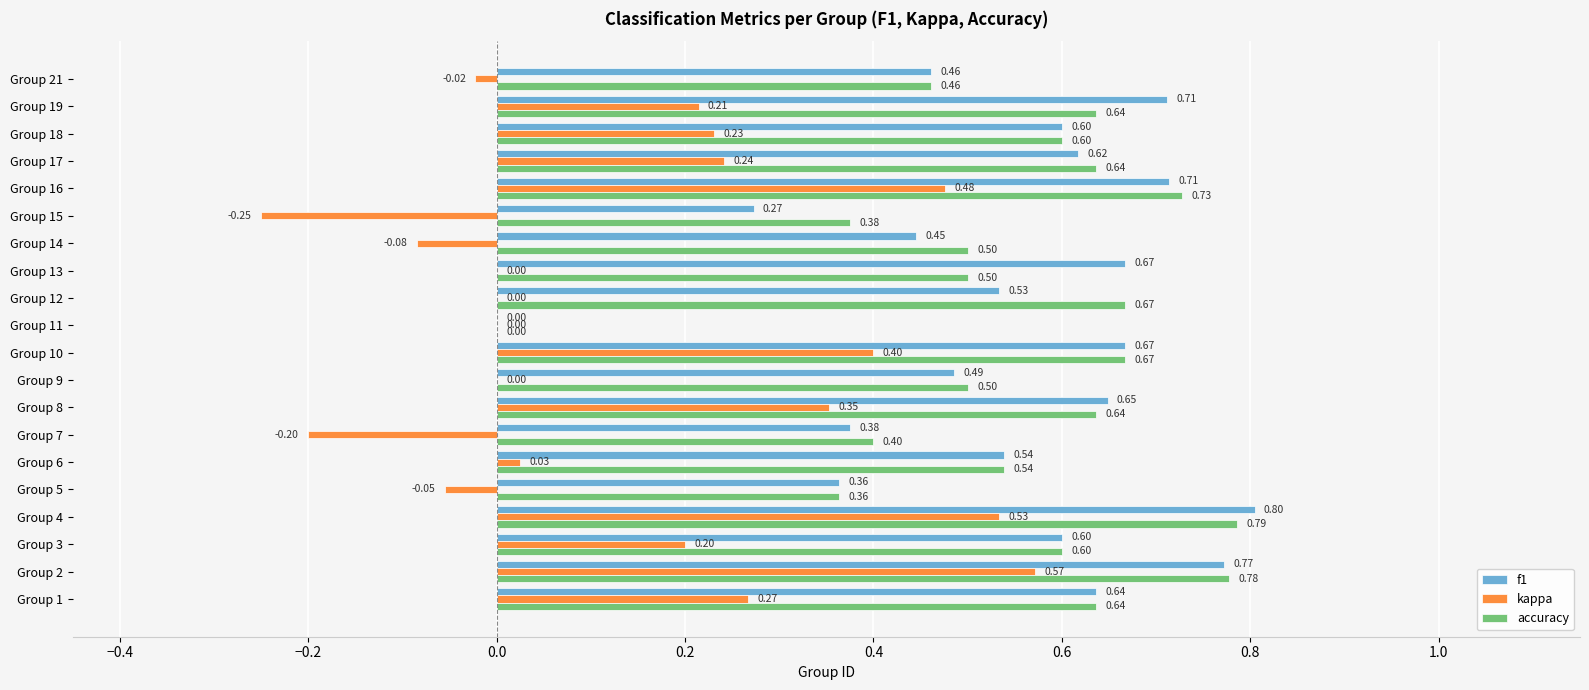

Which series has the largest total across all categories?

accuracy